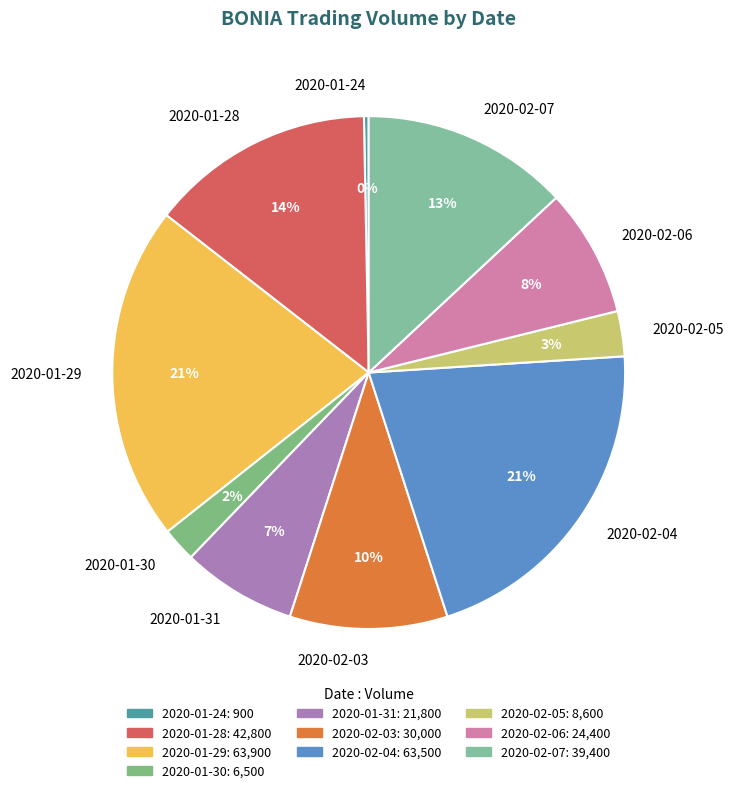

Count the number of slices in the pie.

10